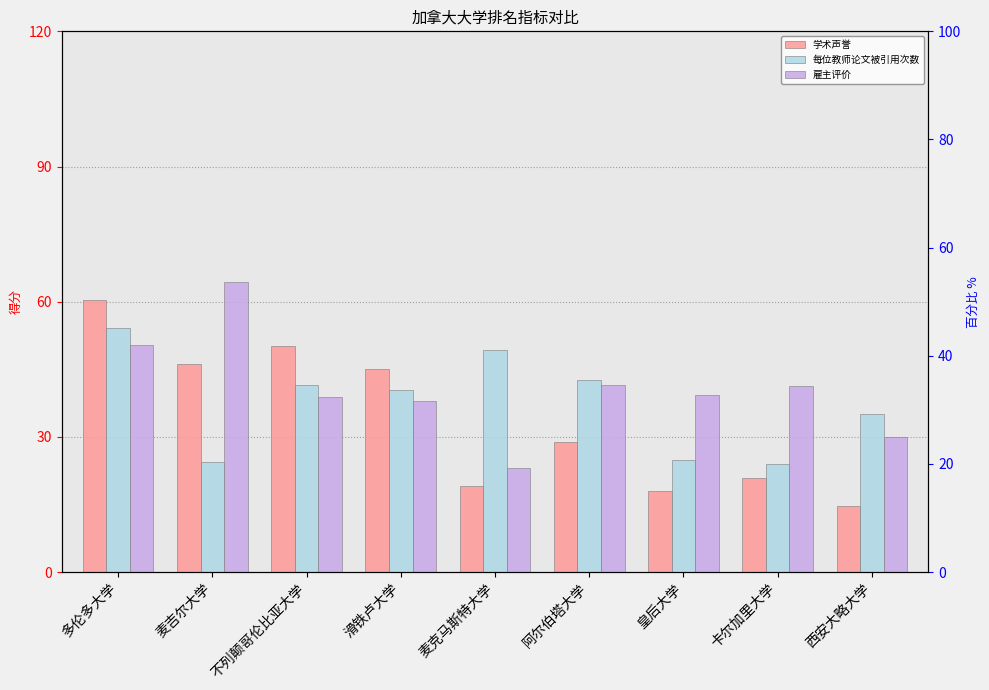

True or false: 每位教师论文被引用次数 has a value of 59.2 at 阿尔伯塔大学.

False